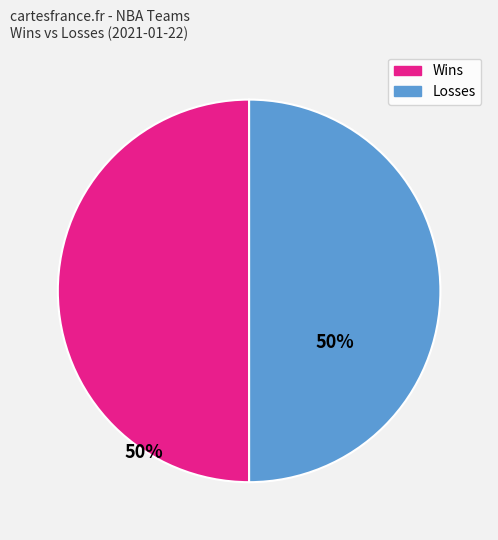

Approximately how many times larger is the value at Wins compared to Losses?

1.0